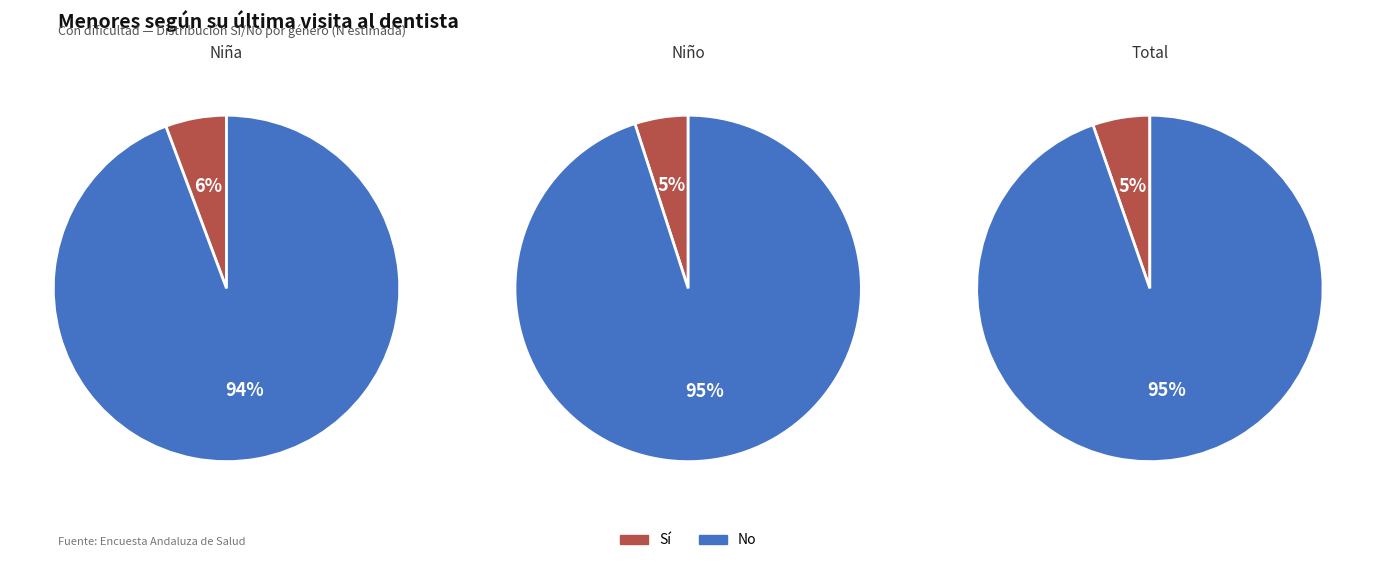

Do No and Sí together represent more than half of the pie?

Yes